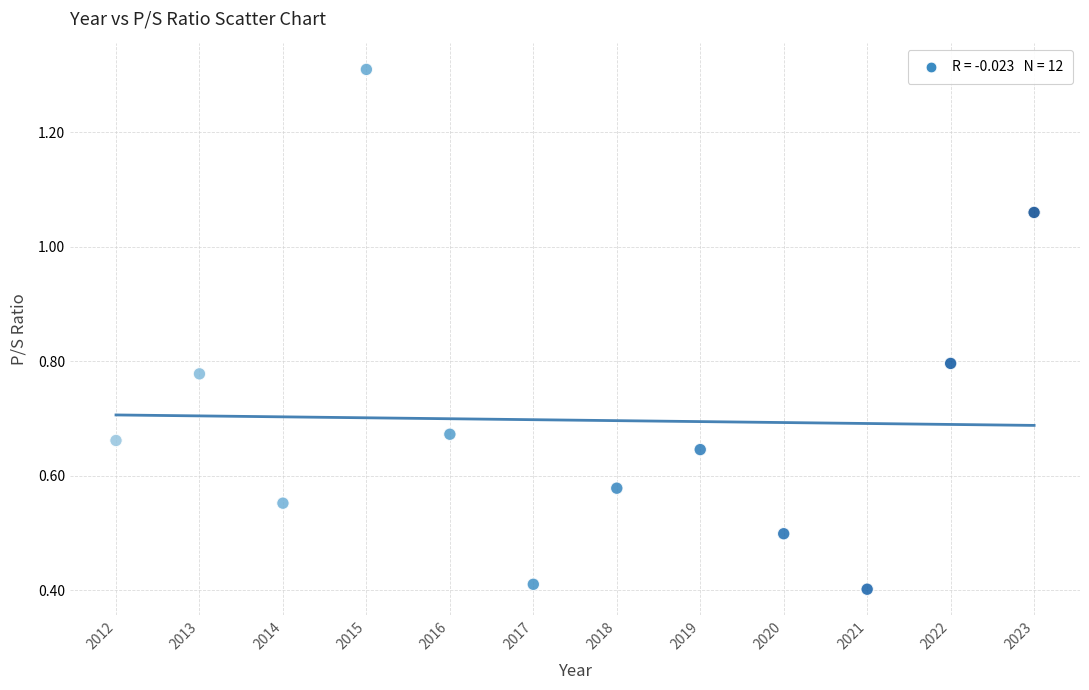

What is the average X value?

2017.5